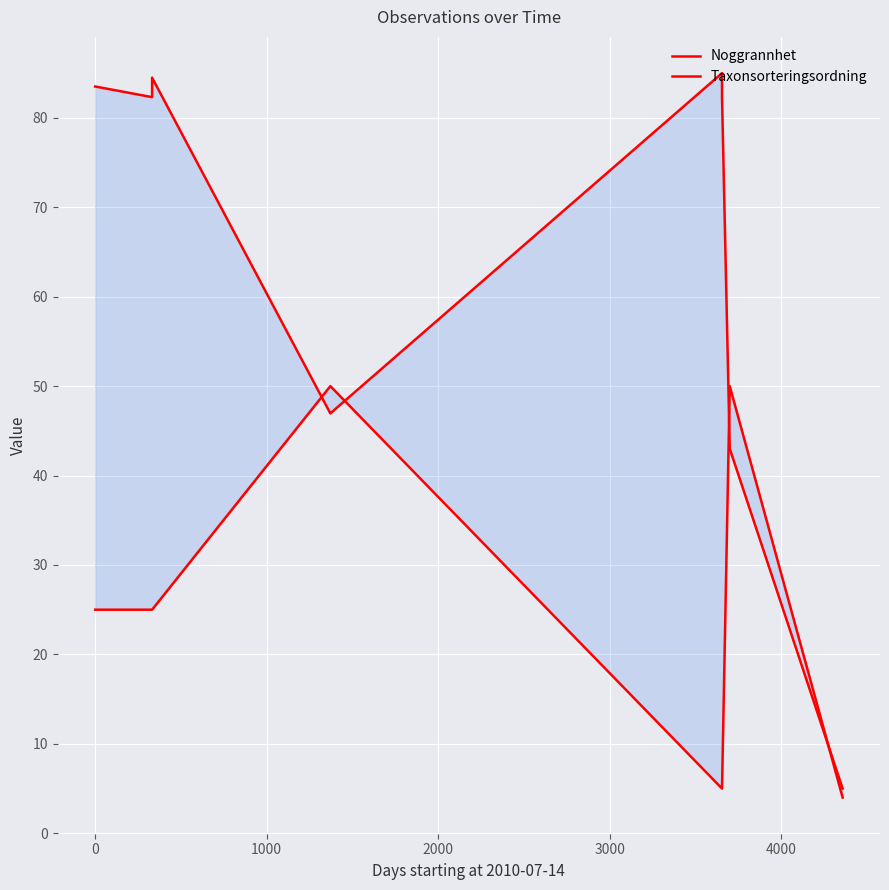

Reading left to right, what are all the values shown in this chart?

Noggrannhet: 25.0	25.0	25.0	50.0	50.0	5.0	5.0	50.0	4.0
Taxonsorteringsordning: 83.5	82.3	84.5	46.9	47.0	85.0	82.3	43.0	5.0